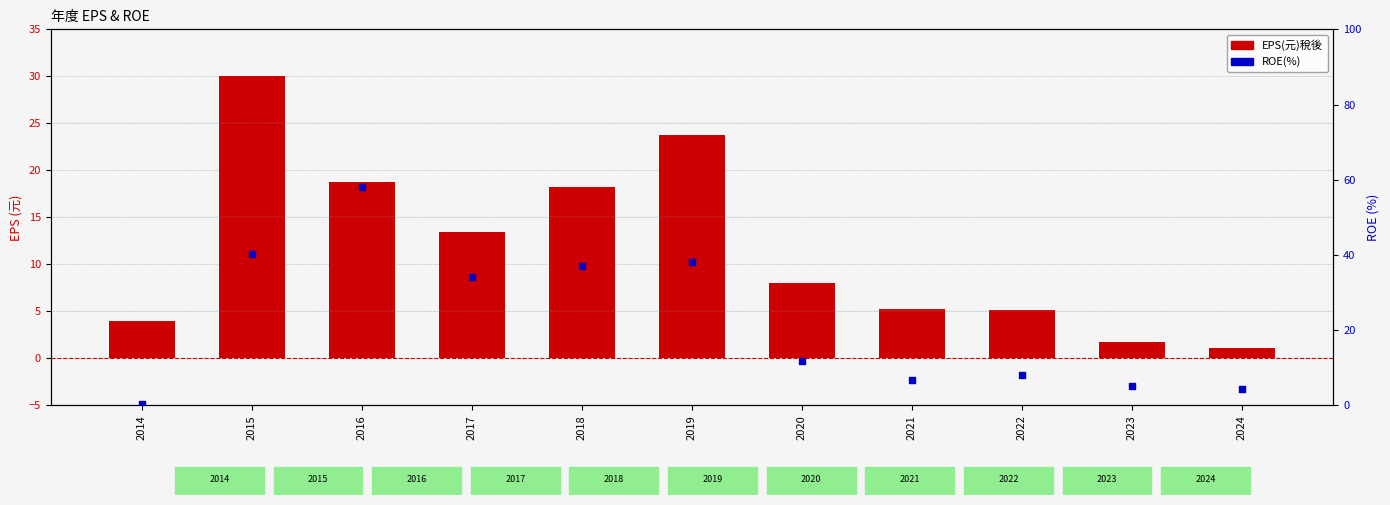

Which series reaches the maximum Y coordinate?

ROE(%)